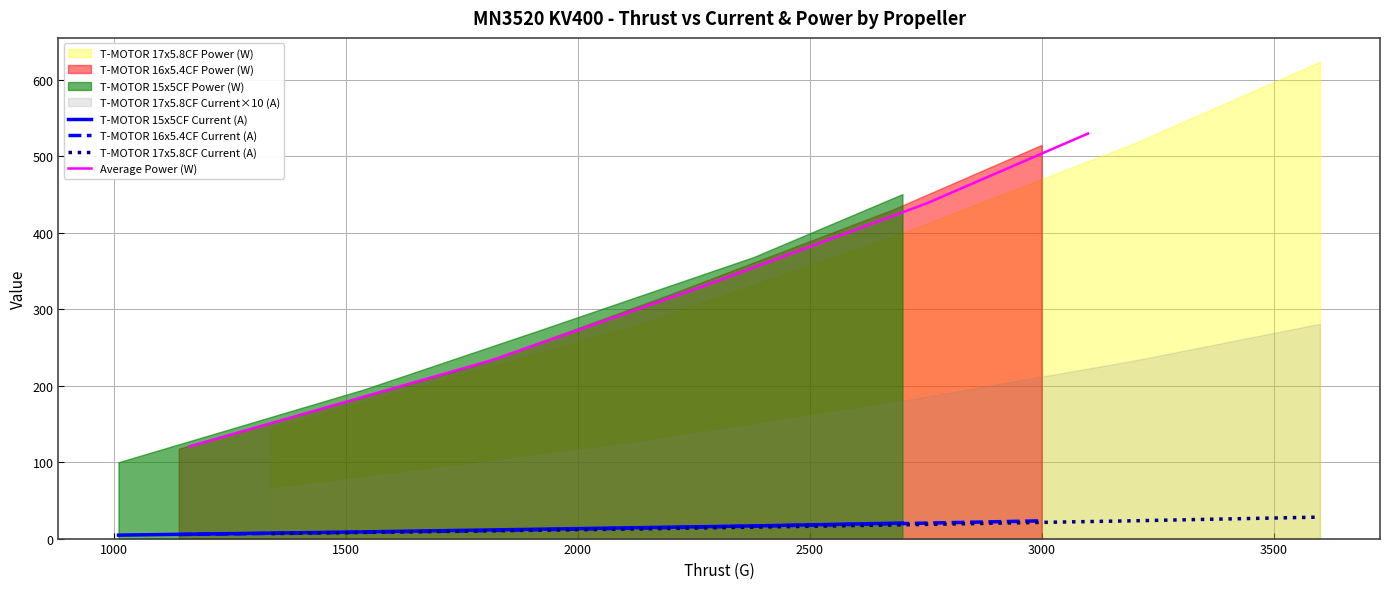

Is it true that T-MOTOR 16x5.4CF Current (A) equals 32.1 at 3000?

False